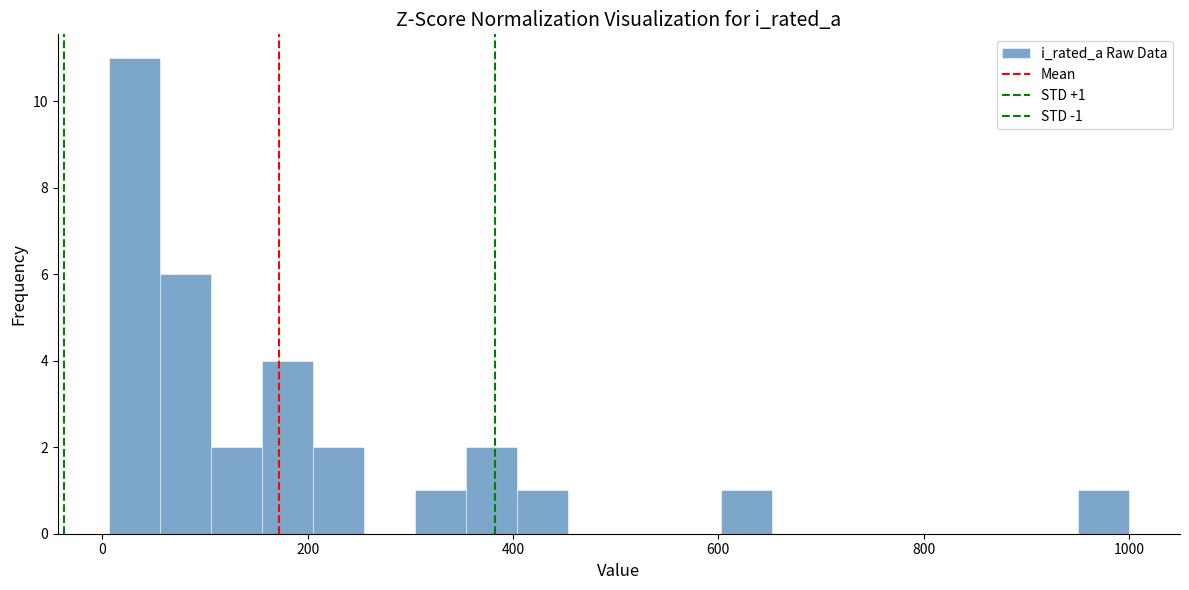

Around what value on the x-axis is the tallest bar? Give the approximate position of its centre, as read against the axis.

40